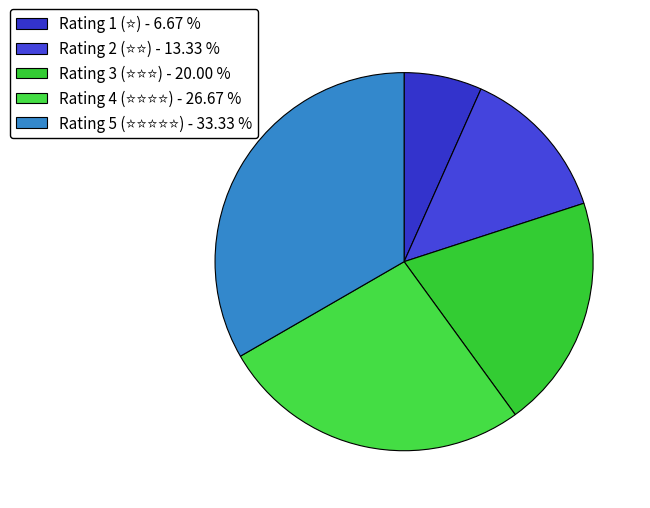

Count the number of slices in the pie.

5